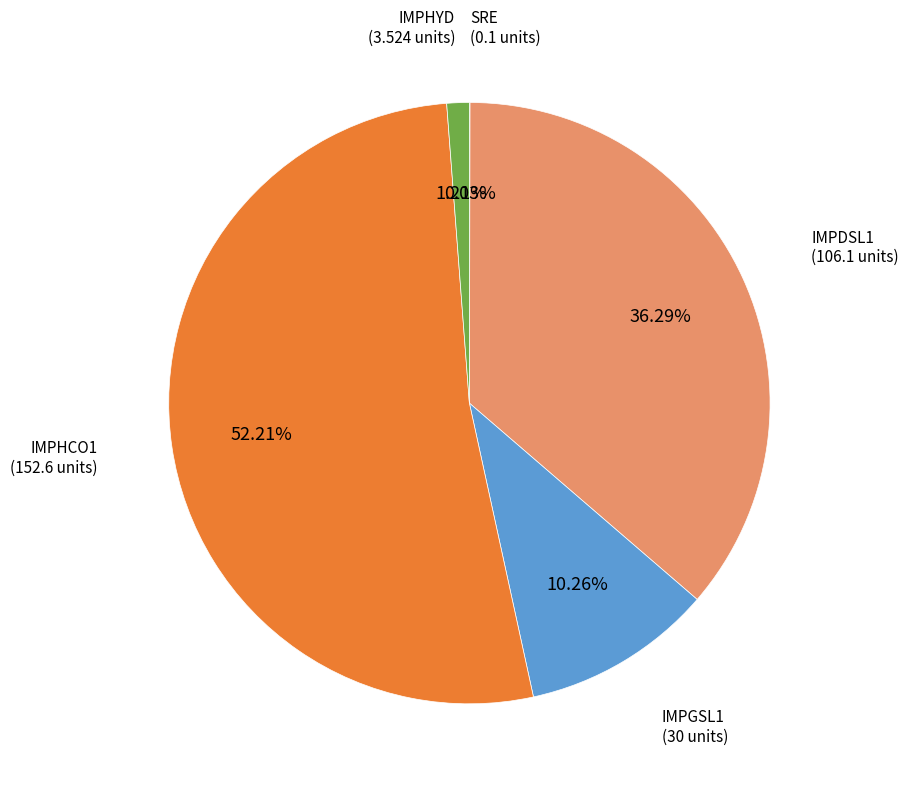

True or false: IMPGSL1 accounts for 22% of the total.

False